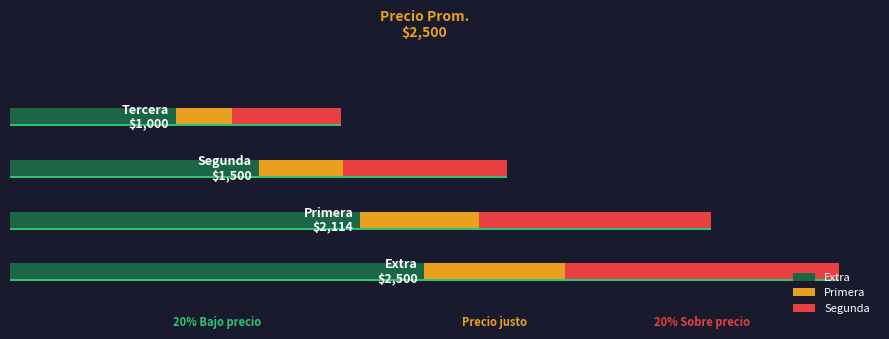

Rank the series at 2 from lowest to highest value.

Primera, Segunda, Extra